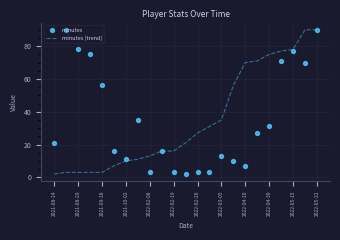

Is it true that minutes (trend) equals 41 at 2022-04-30?

False